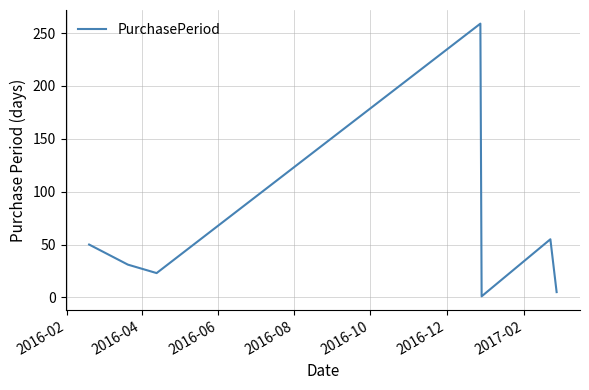

How many interior local valleys (lower than both neighbors) does the data have?

2